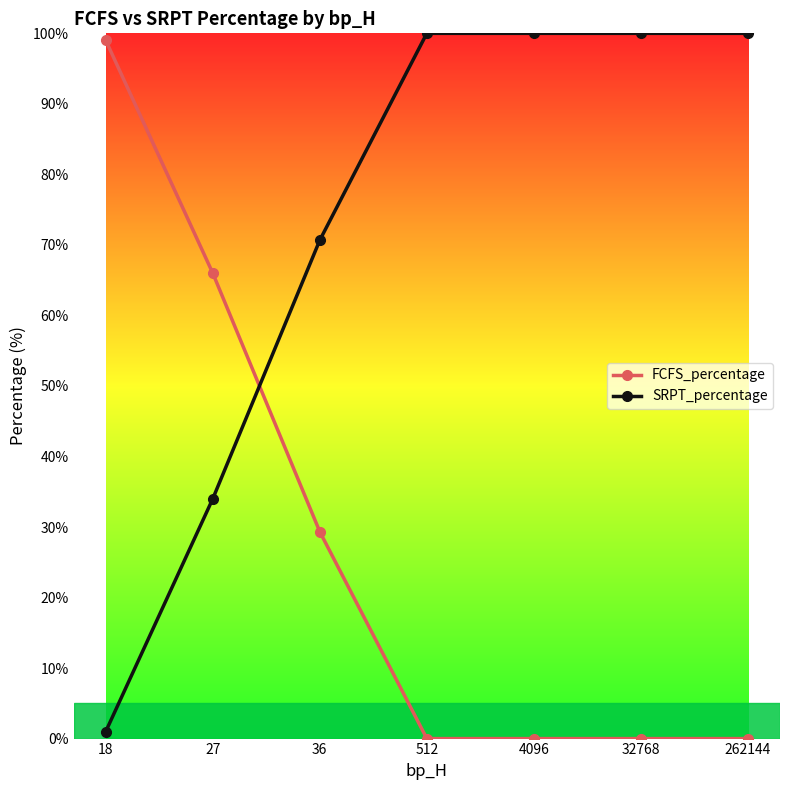

What is the difference between the highest and lowest values at 4096?

100.0